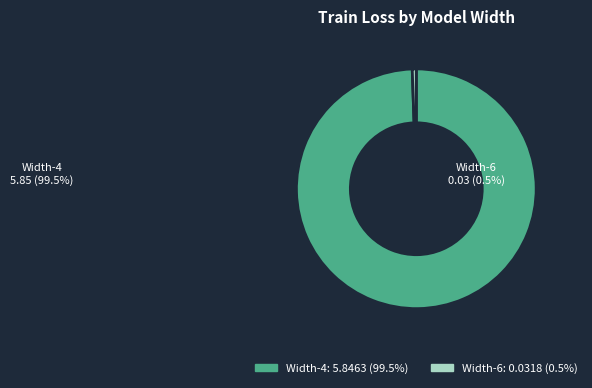

To the nearest percent, what is the difference between the [[2, 0], [4, 0], [1, 0]] and [[2, 0], [6, 0], [1, 0]] slice percentages?

99%